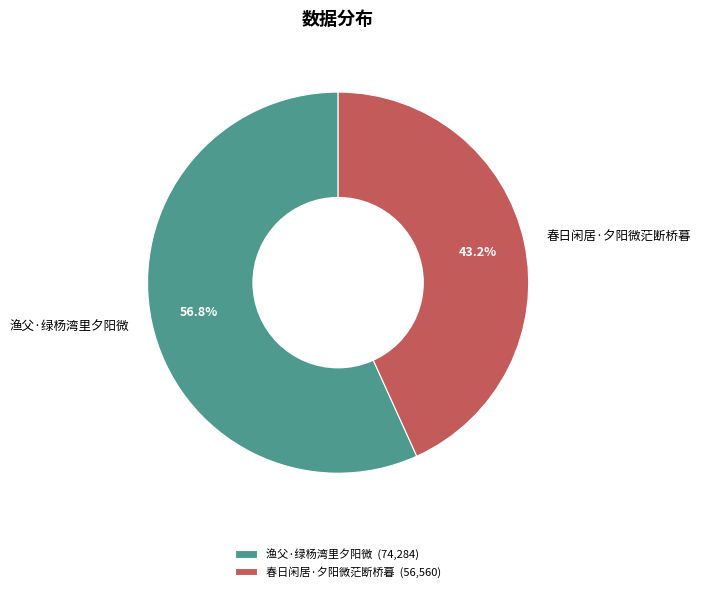

Rank the categories by value from highest to lowest.

渔父·绿杨湾里夕阳微, 春日闲居·夕阳微茫断桥暮